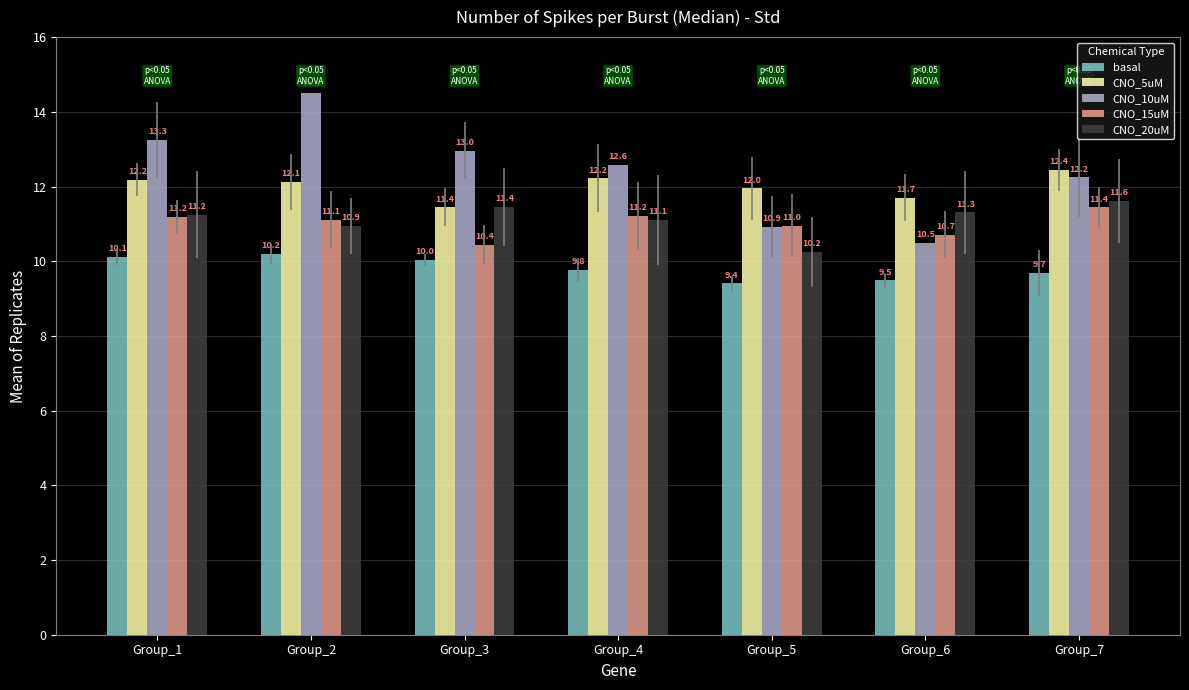

What is the average value of the CNO_5uM series?

12.0